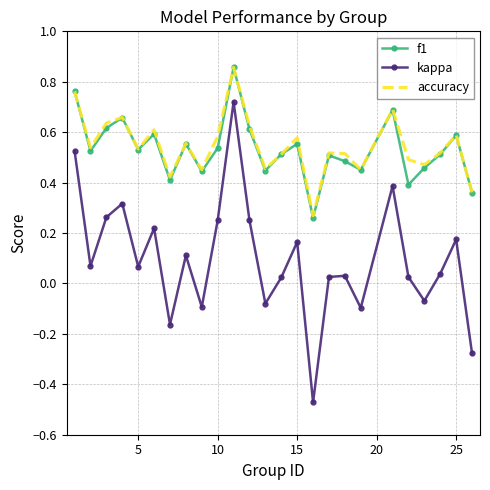

Which series has the widest spread of values?

kappa